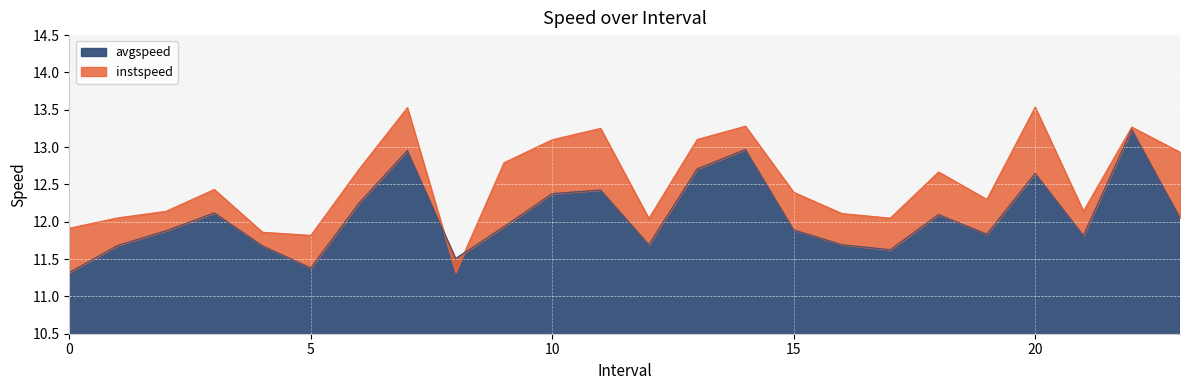

What is the minimum value shown in the chart?

11.3